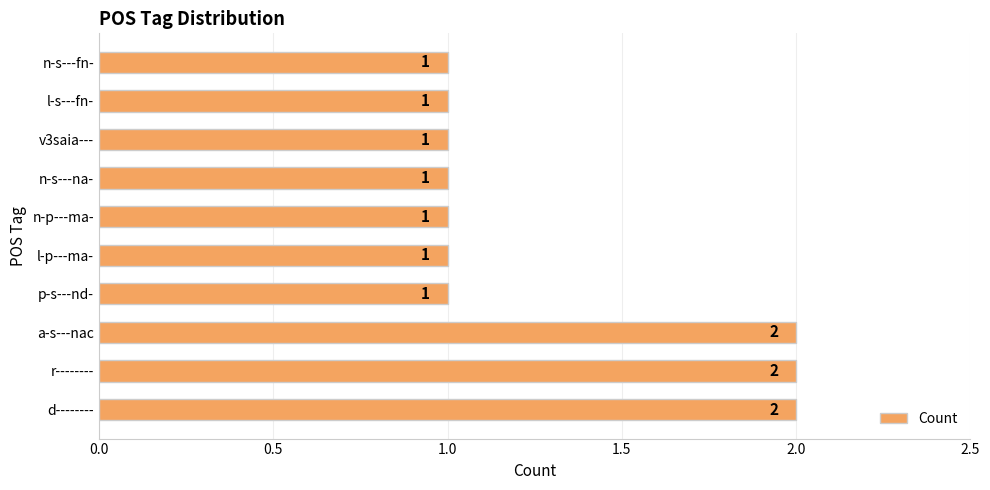

The value at d-------- is 2. True or false?

True